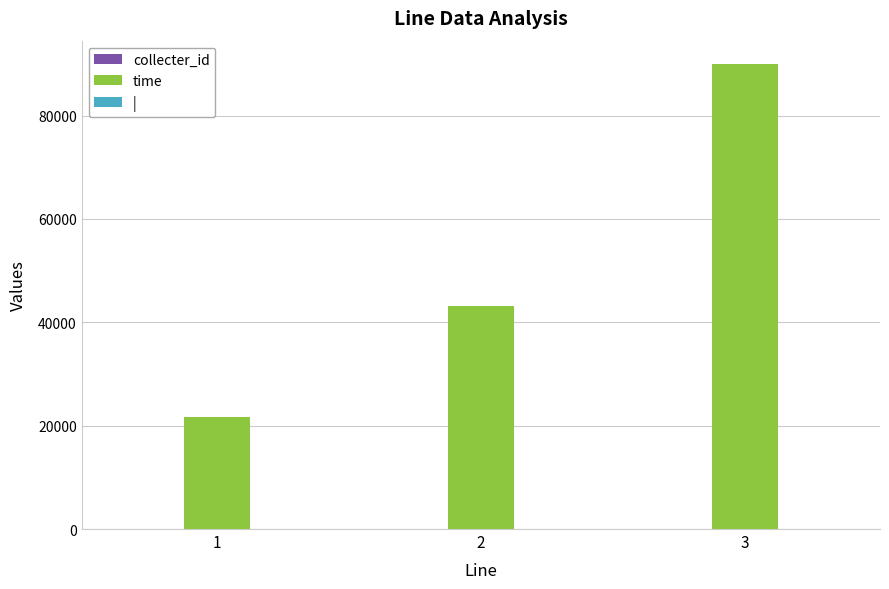

Which series has the largest total across all categories?

time